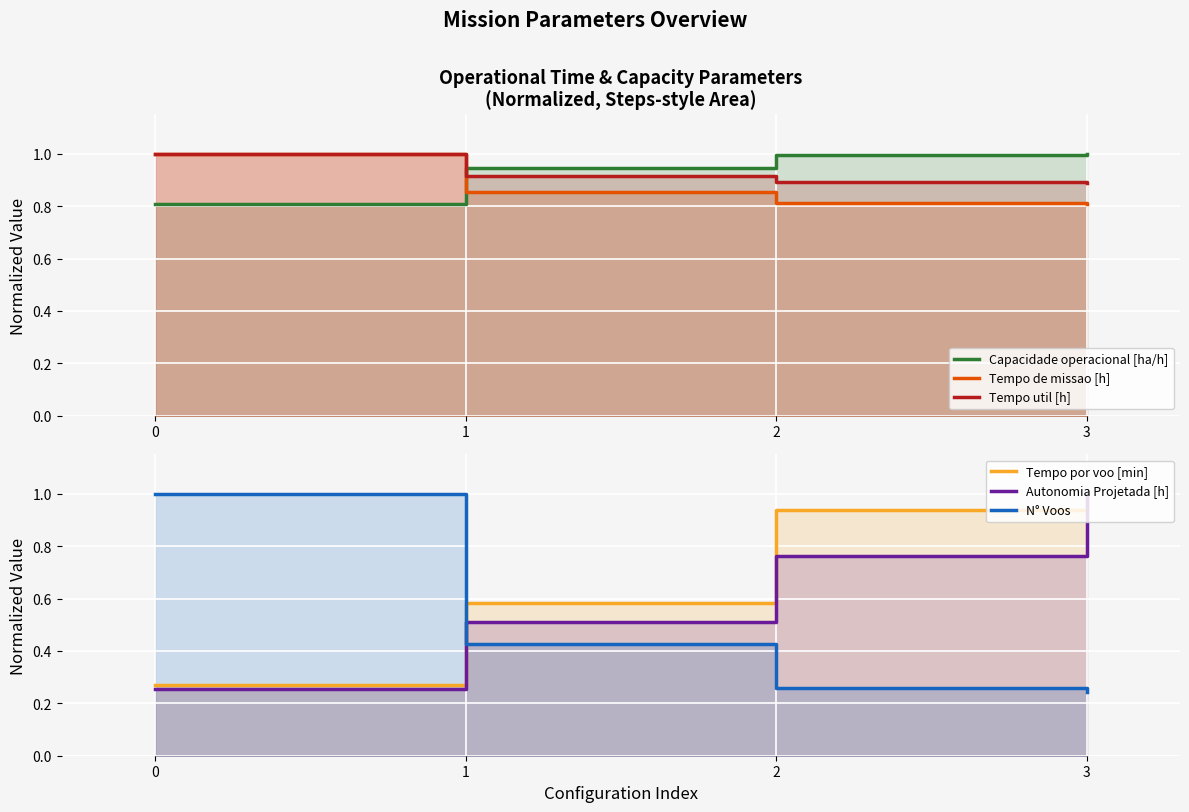

What is the difference between the highest and lowest values at 2?

0.7